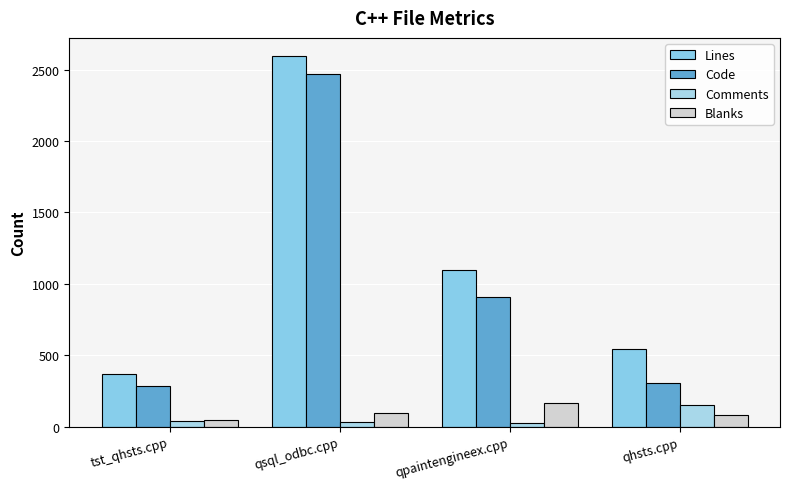

Which label corresponds to the largest value in the chart?

qsql_odbc.cpp